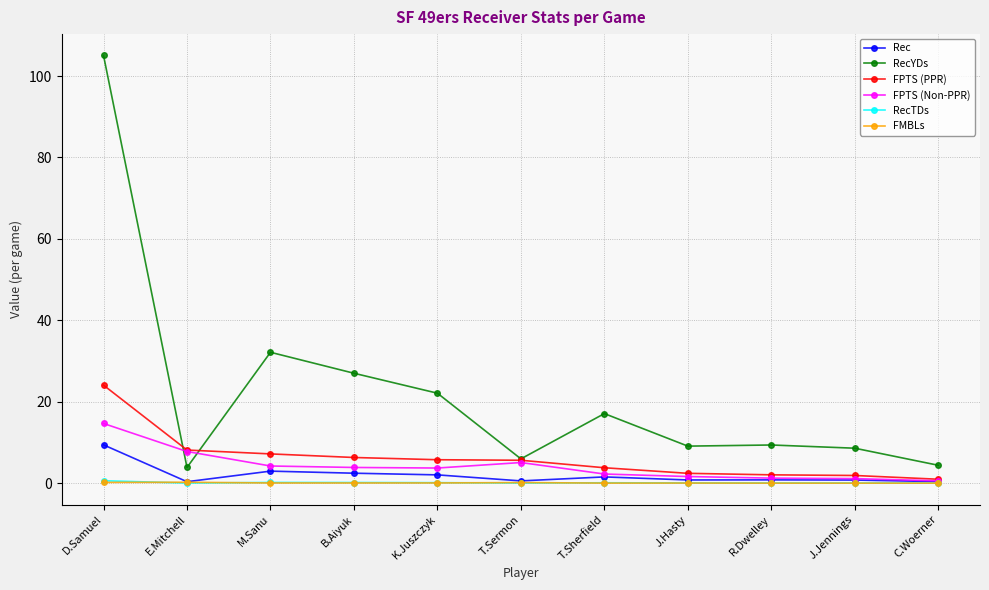

What is the highest value of the FPTS (Non-PPR) series?

14.7